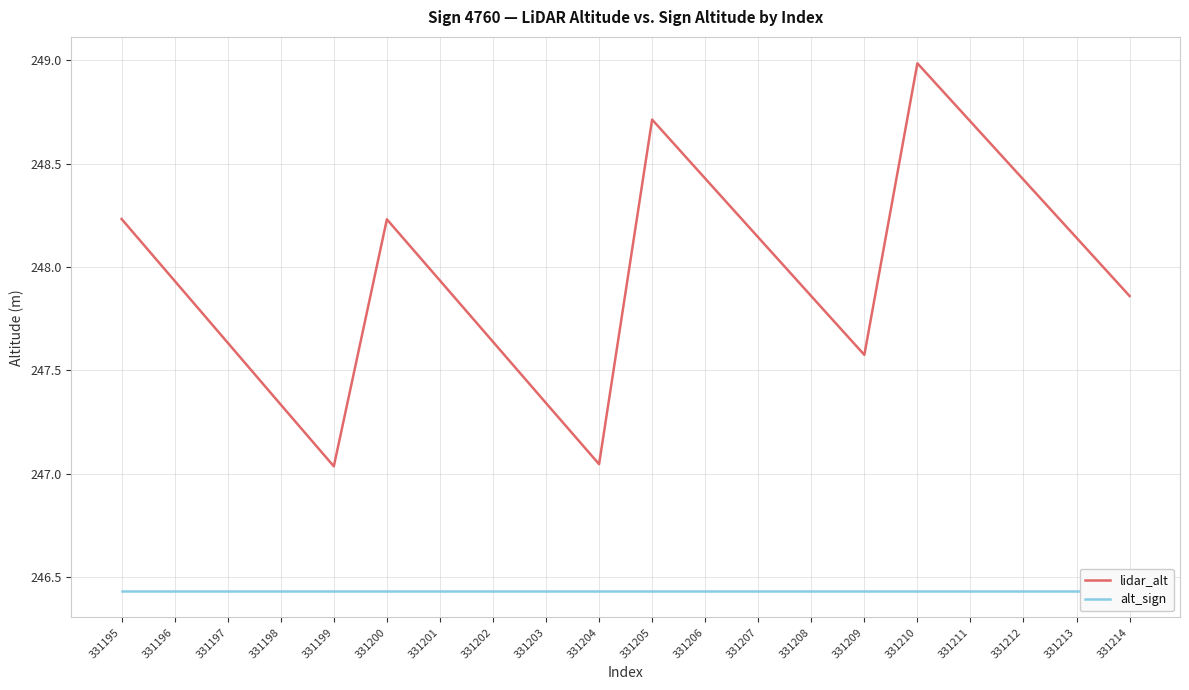

Does the chart display data point markers on the line(s)?

No